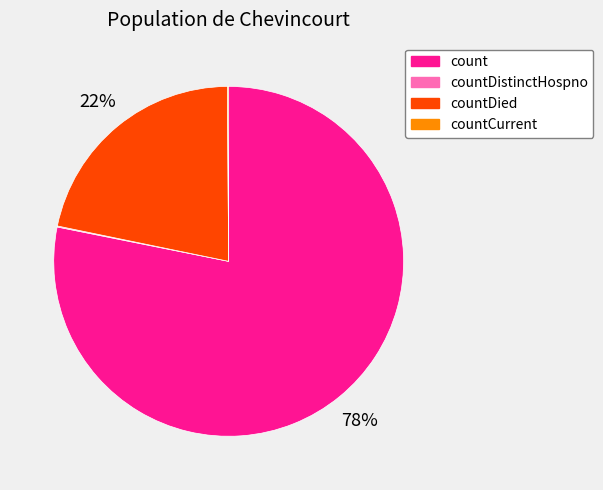

To the nearest percent, what is the average slice percentage?

25%